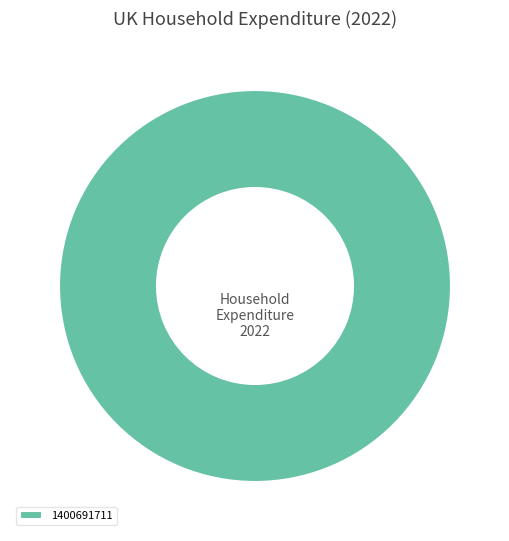

True or false: 1400691711 accounts for 100% of the total.

True